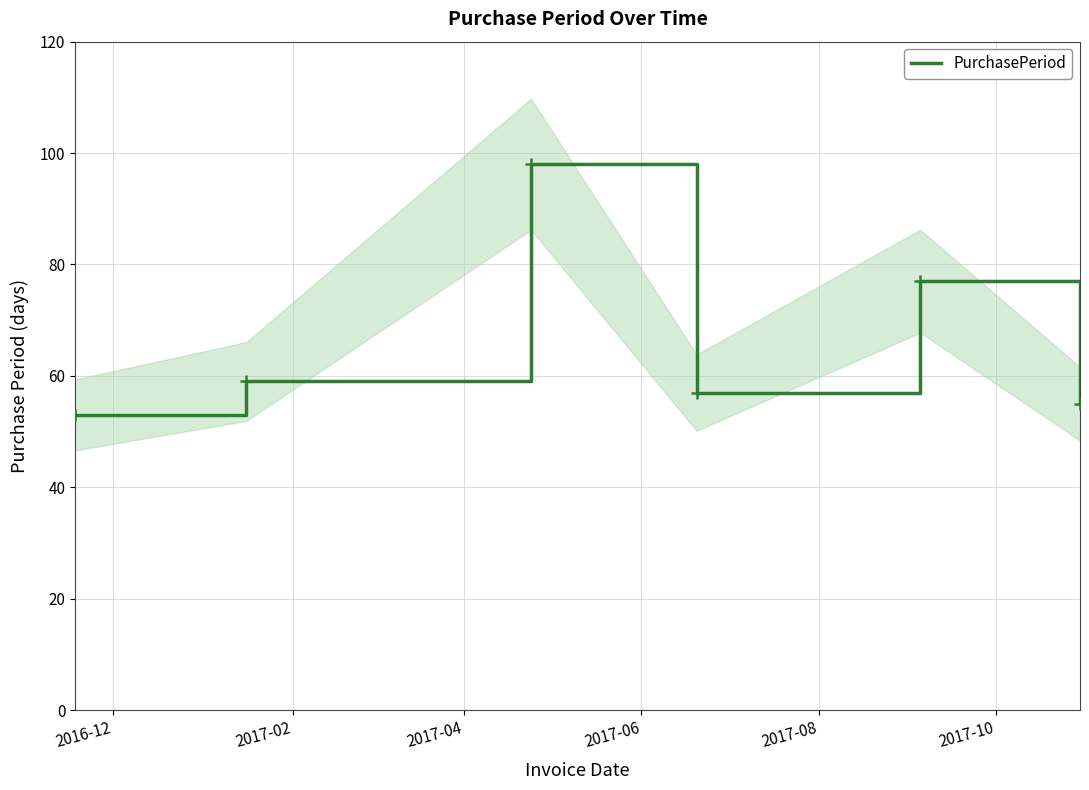

What is the highest value of the PurchasePeriod series?

98